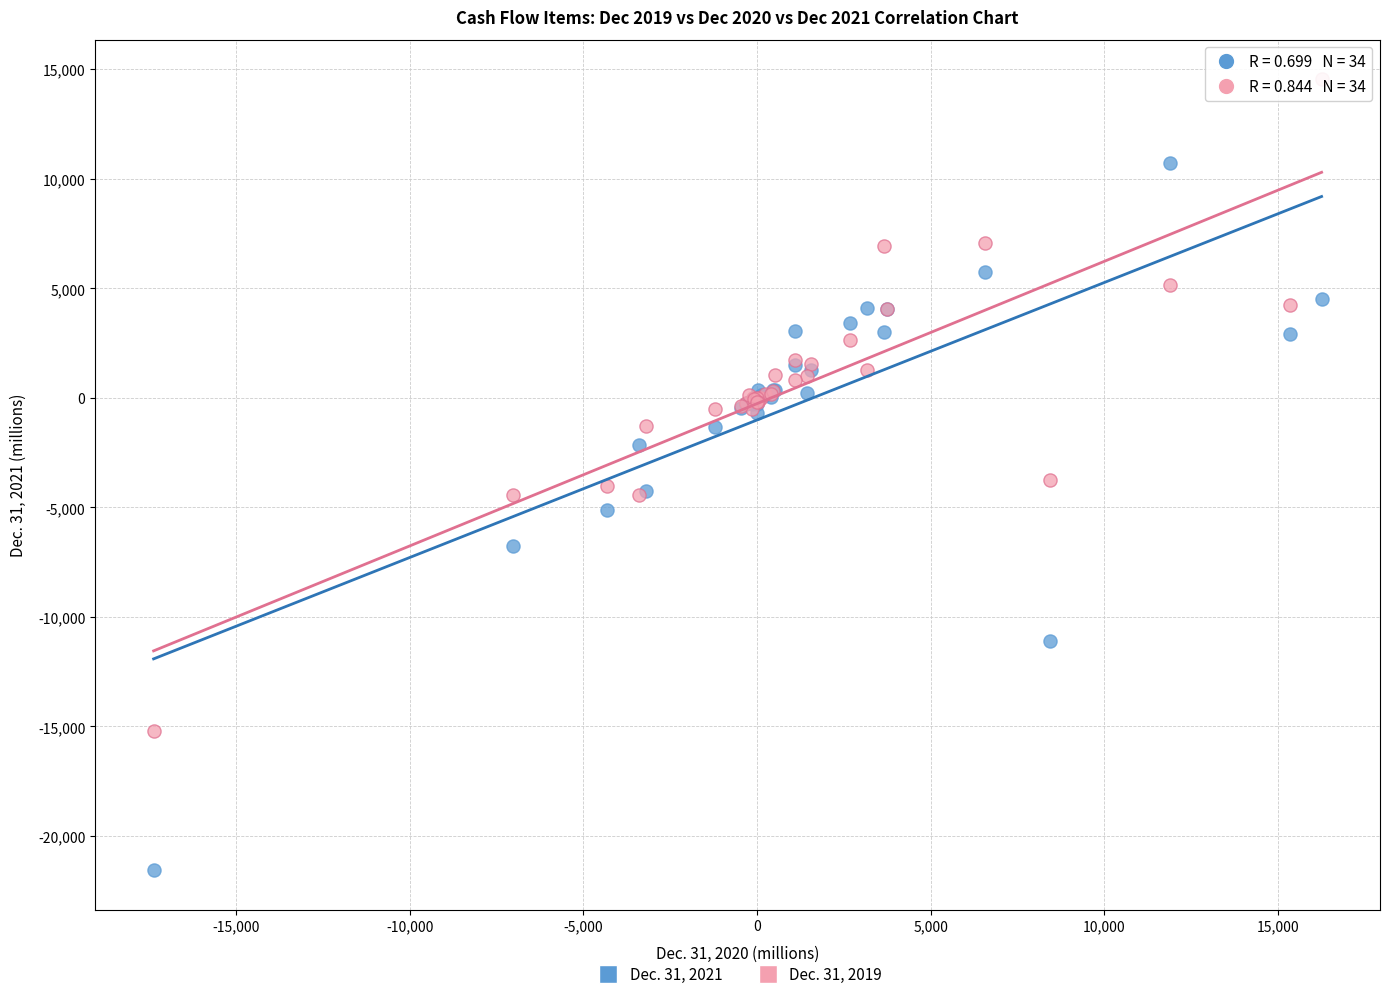

Which series contains the lowest Y value?

Dec. 31, 2021